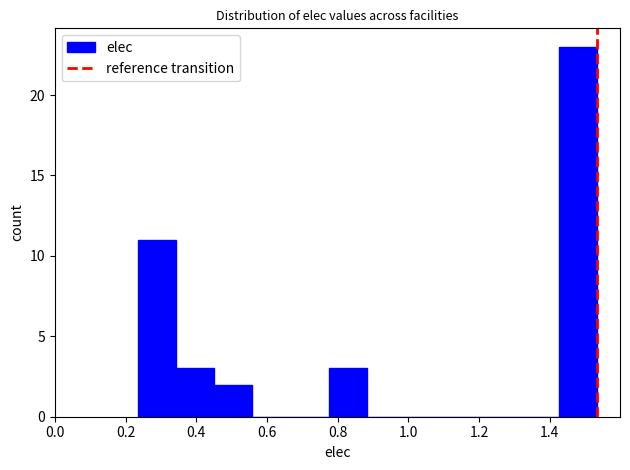

Which range on the x-axis has the tallest bar?

1.42 to 1.54